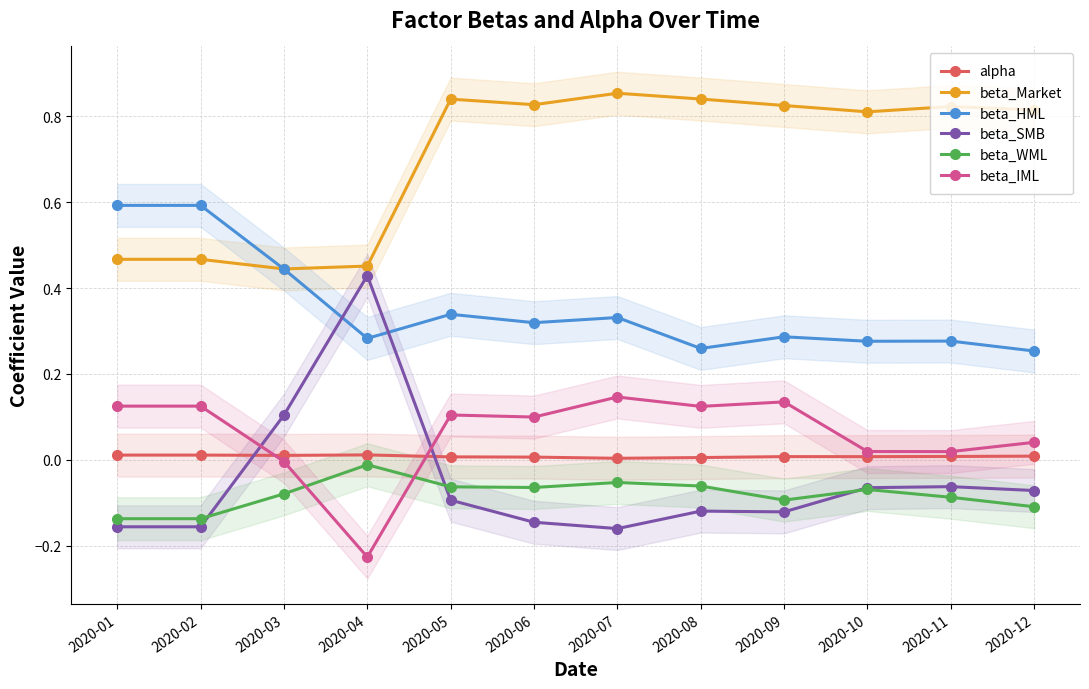

True or false: beta_HML has more than 1 points higher than both neighbors.

True